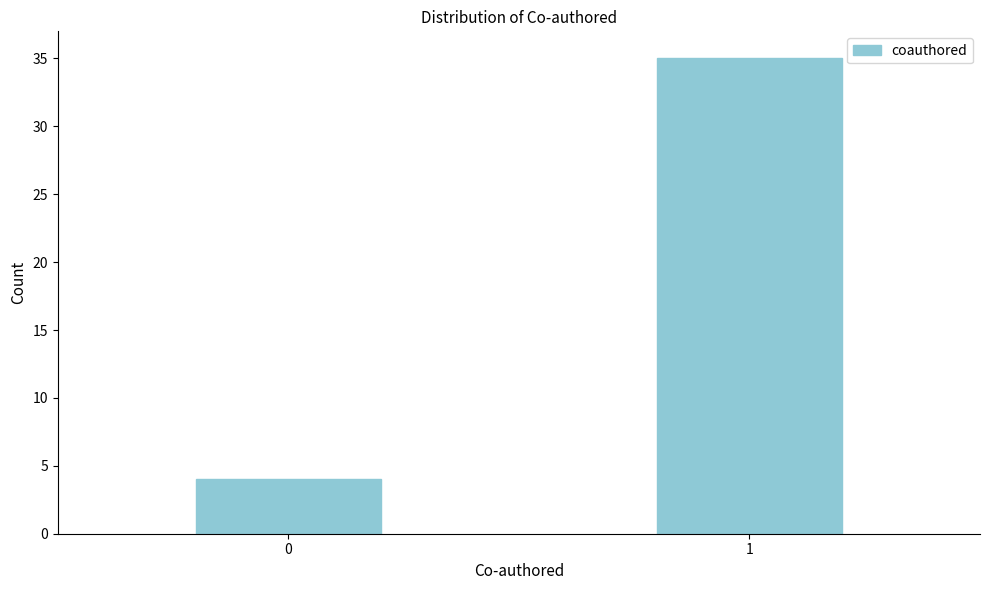

Reading right to left, list all the values displayed in this chart.

35	4